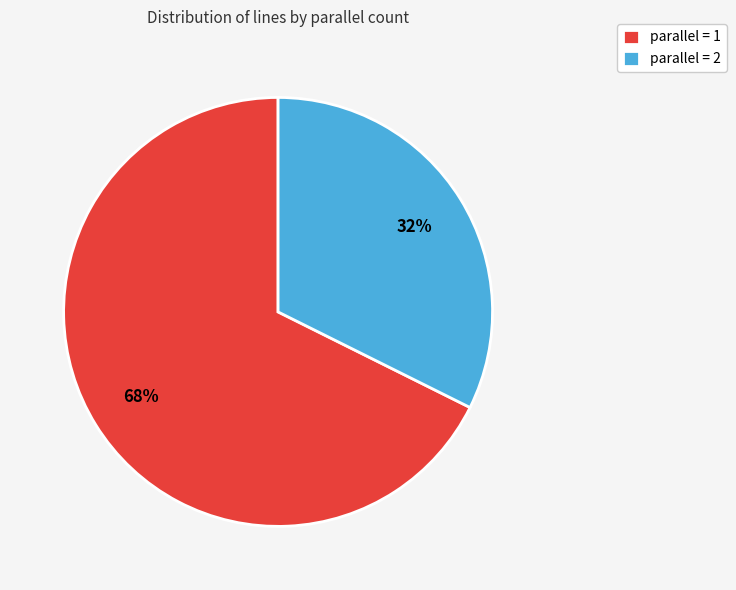

Combined, do parallel = 2 and parallel = 1 account for over 50%?

Yes